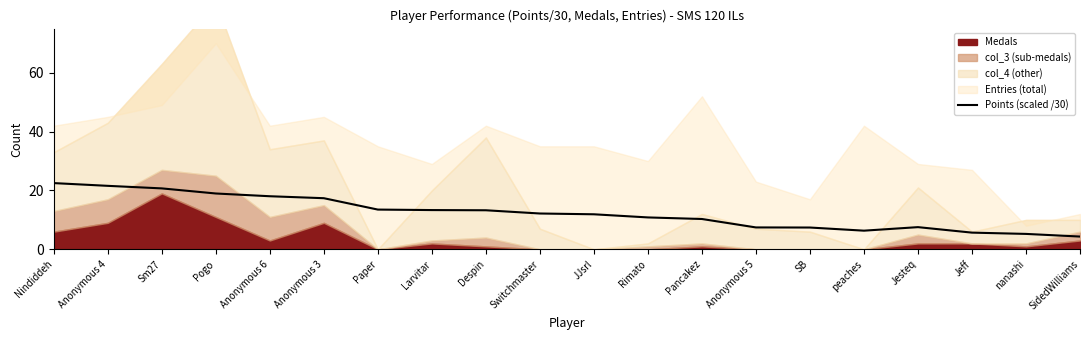

Rank the categories by value from lowest to highest.

SidedWilliams, nanashi, Jeff, peaches, SB, Anonymous 5, Jesteq, Pancakez, Rimato, JJsrl, Switchmaster, Despin, Larvitar, Paper, Anonymous 3, Anonymous 6, Pogo, Sm27, Anonymous 4, Nindiddeh